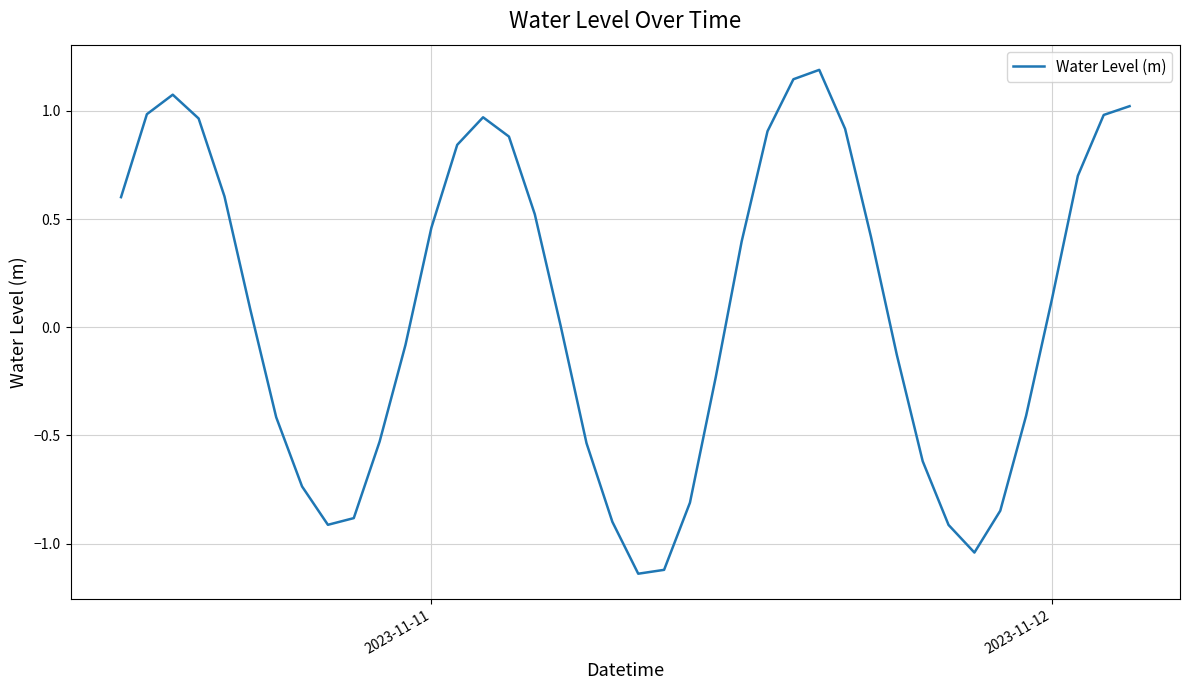

What is the sum of all values?

3.6